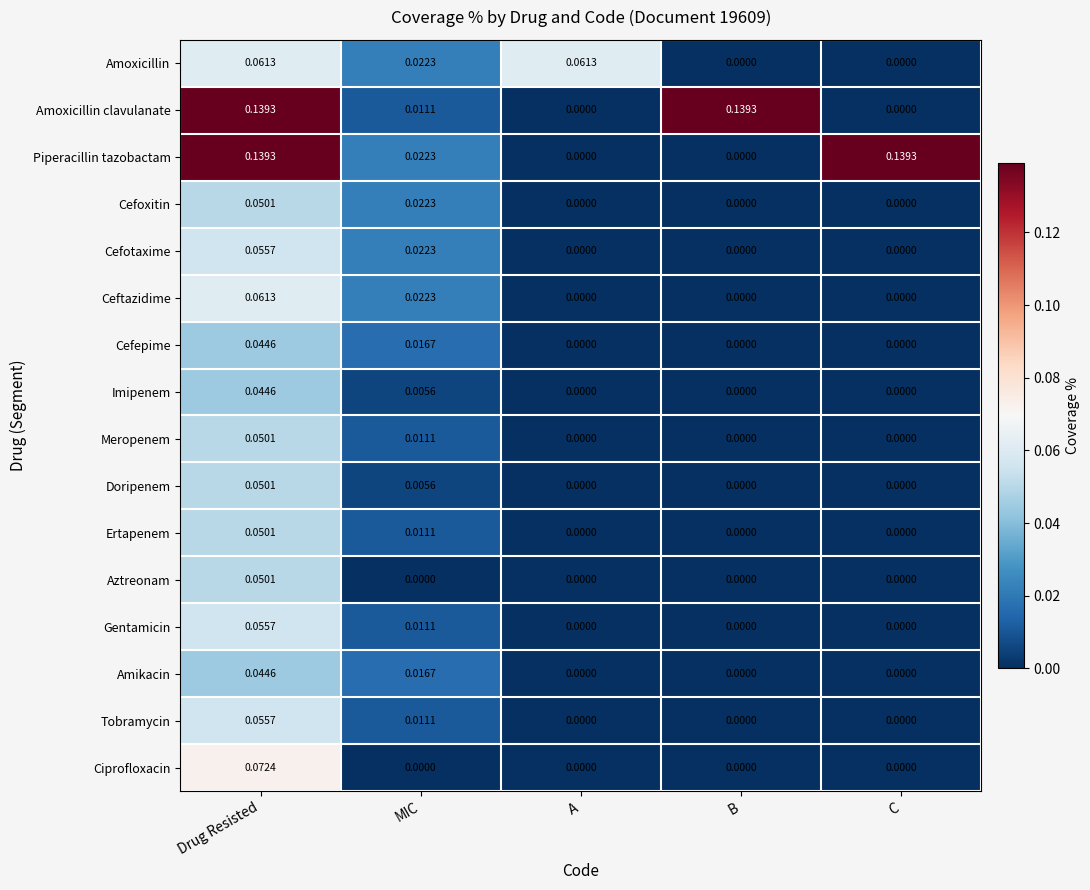

How many series are shown in this chart?

16